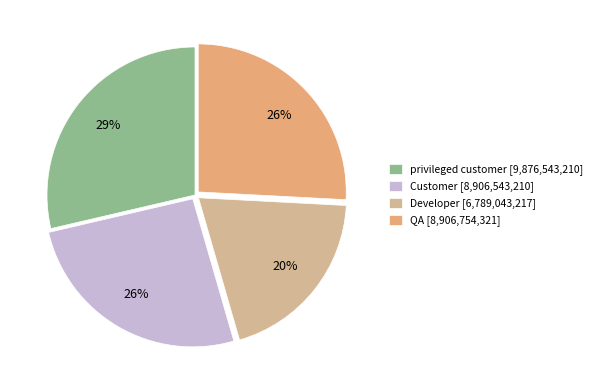

What is the change in value from Customer to Developer?

-2117499993